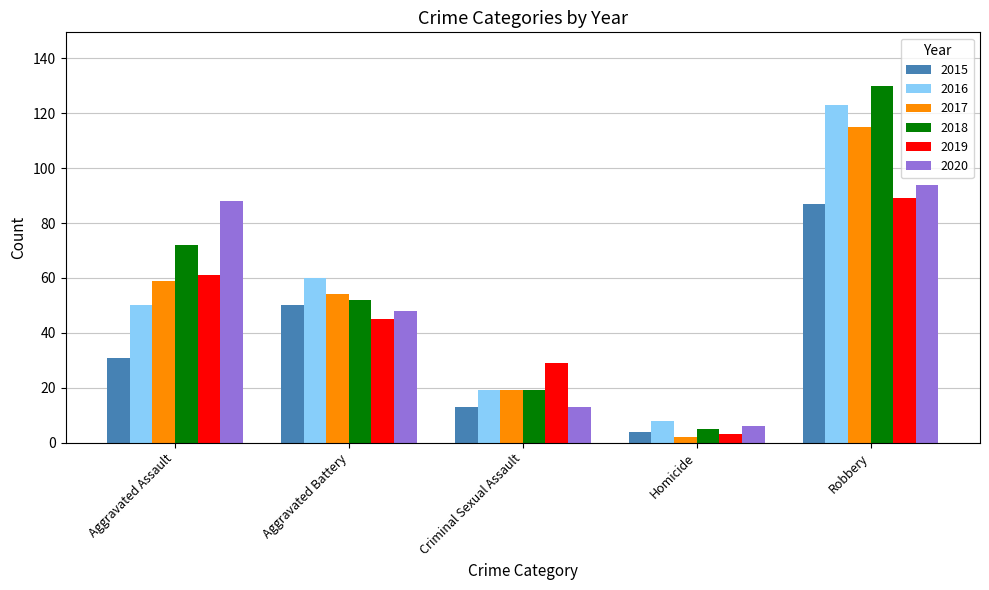

Reading left to right, extract all data points from this chart.

2015: Aggravated Assault=31	Aggravated Battery=50	Criminal Sexual Assault=13	Homicide=4	Robbery=87
2016: Aggravated Assault=50	Aggravated Battery=60	Criminal Sexual Assault=19	Homicide=8	Robbery=123
2017: Aggravated Assault=59	Aggravated Battery=54	Criminal Sexual Assault=19	Homicide=2	Robbery=115
2018: Aggravated Assault=72	Aggravated Battery=52	Criminal Sexual Assault=19	Homicide=5	Robbery=130
2019: Aggravated Assault=61	Aggravated Battery=45	Criminal Sexual Assault=29	Homicide=3	Robbery=89
2020: Aggravated Assault=88	Aggravated Battery=48	Criminal Sexual Assault=13	Homicide=6	Robbery=94